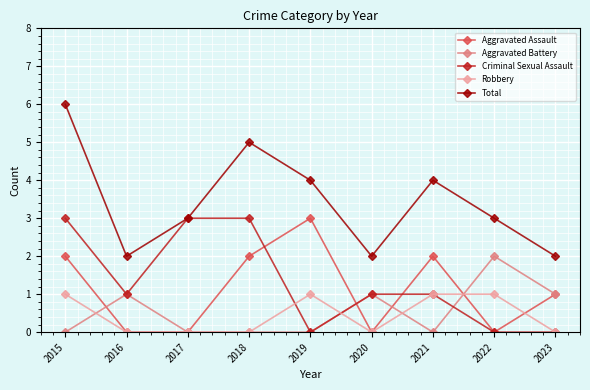

Which series has the largest range (max minus min)?

Total